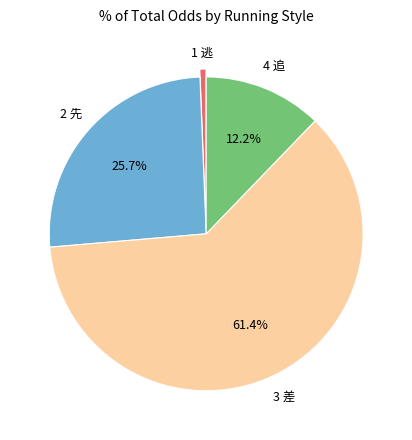

Is there a majority slice in this chart?

Yes